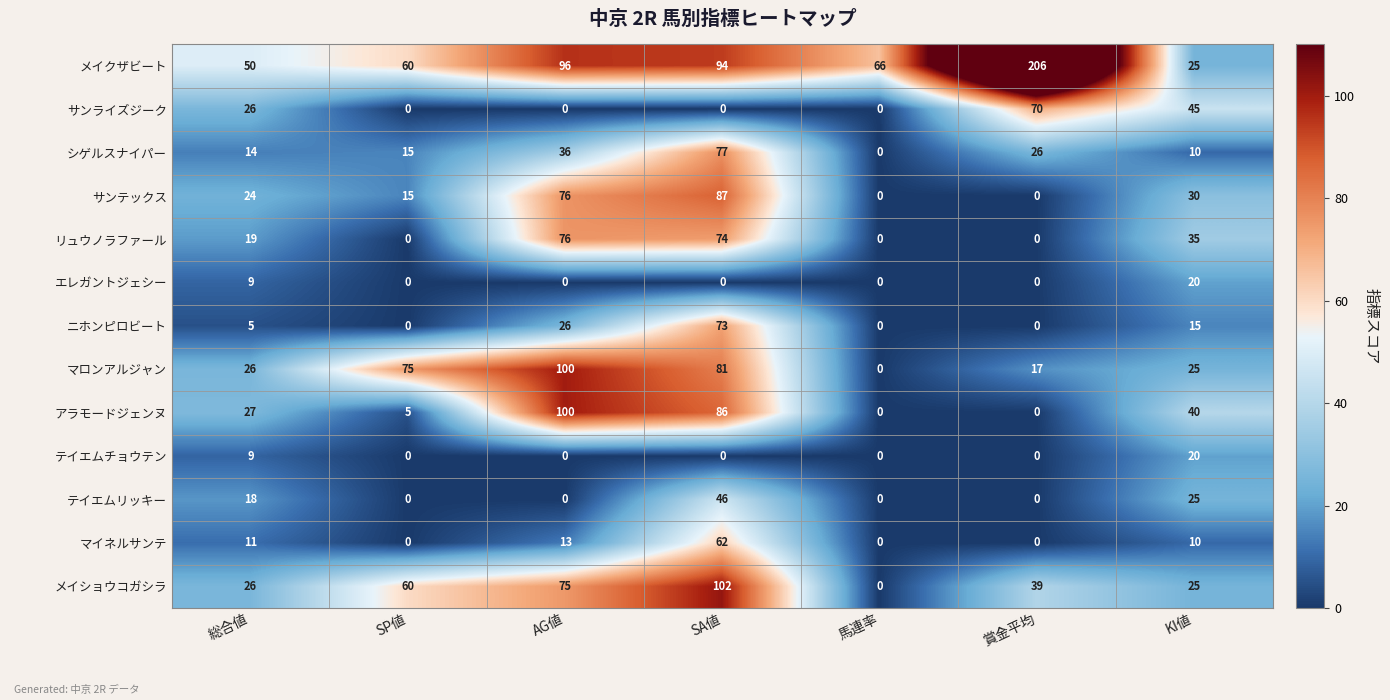

At which category is the sum across all series the highest?

SA値